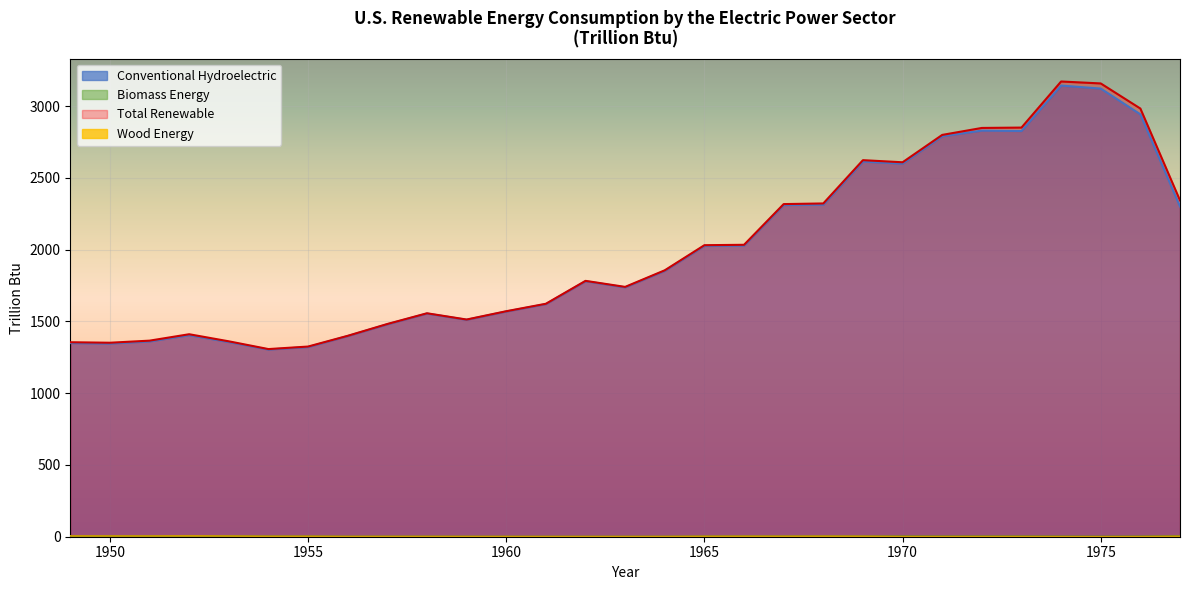

Does the chart display data point markers on the line(s)?

No